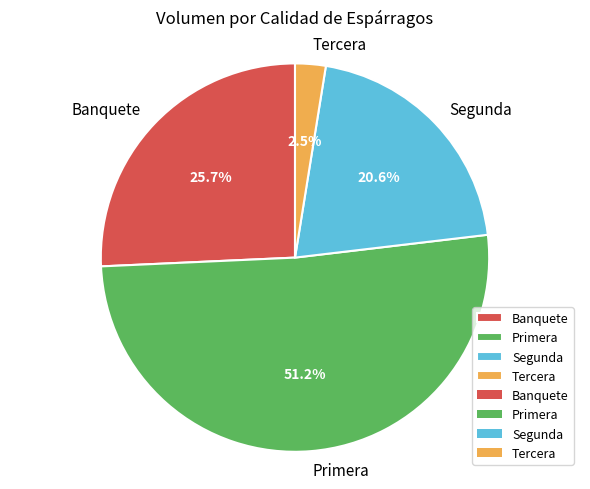

Rank the categories by value from lowest to highest.

Tercera, Segunda, Banquete, Primera